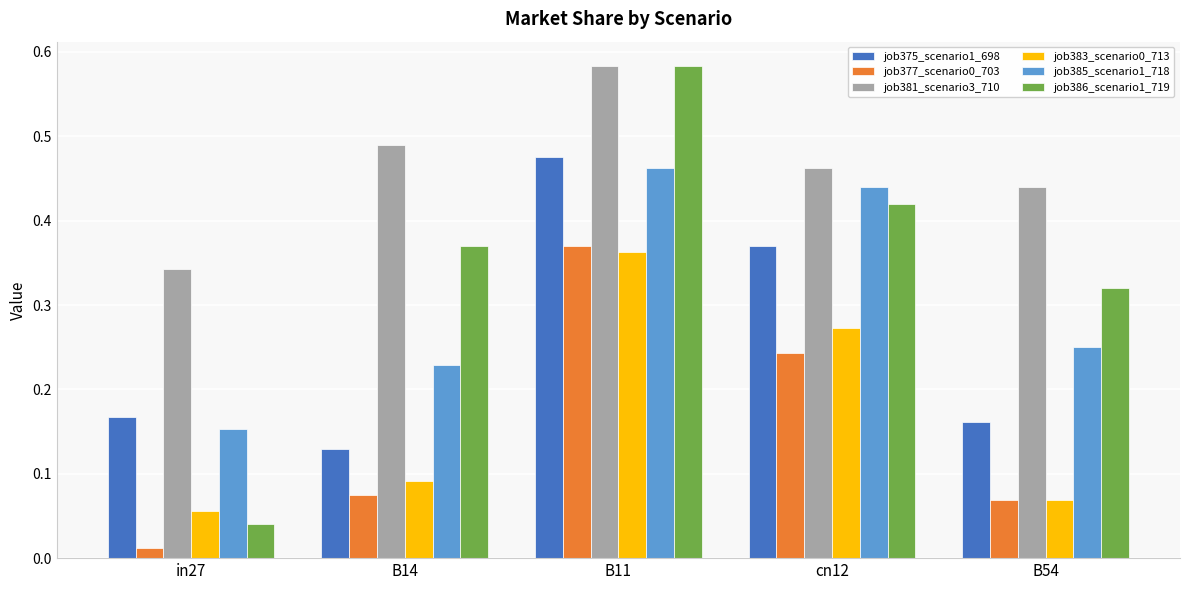

Which label corresponds to the smallest value in the chart?

in27